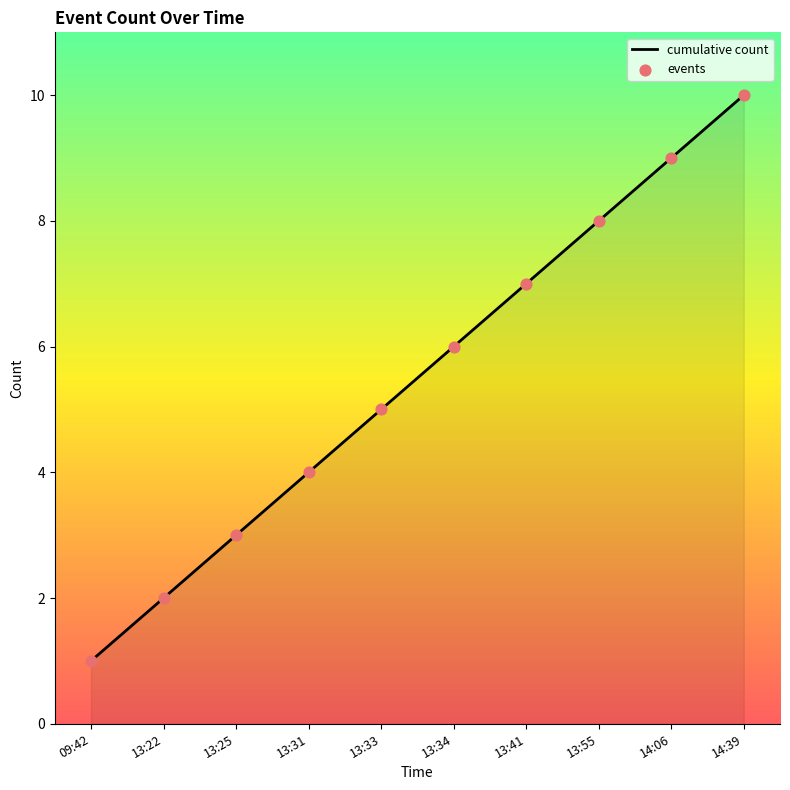

What is the change in value from 13:22 to 14:39?

+8